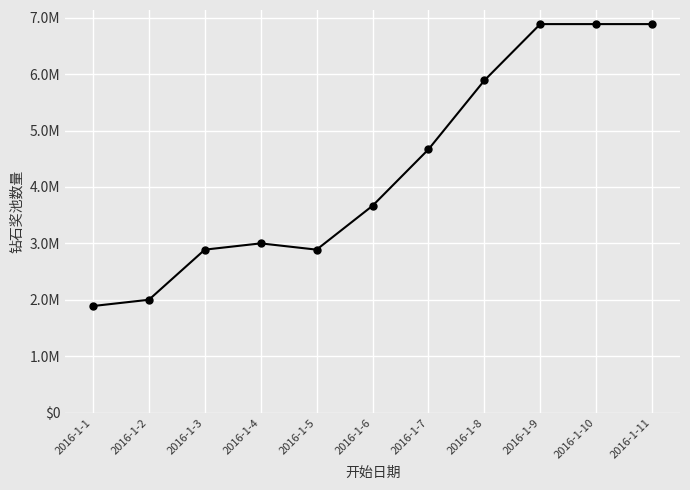

What is the approximate value at 2016-1-2, to the nearest 10?

2000000